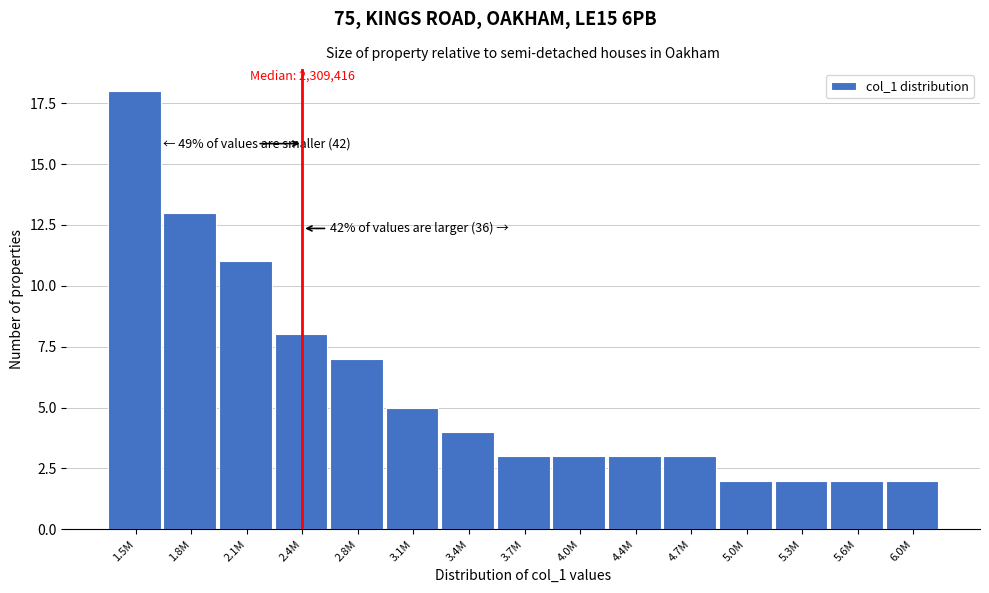

Reading right to left, what are all the values shown in this chart?

2	2	2	2	3	3	3	3	4	5	7	8	11	13	18